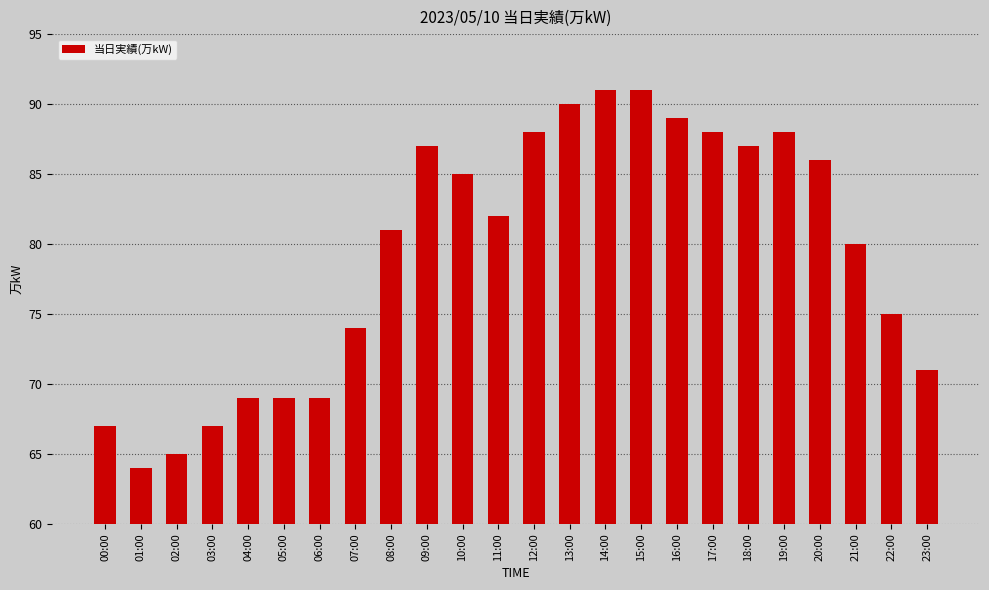

The chart shows a value of 39 at 20:00. True or false?

False